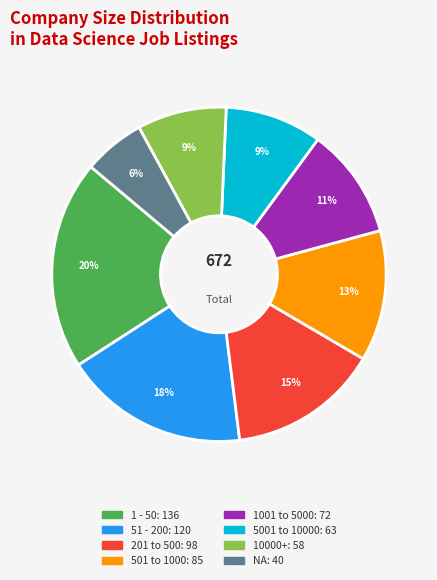

What is the ratio of the value at NA to the value at 1 - 50?

0.3